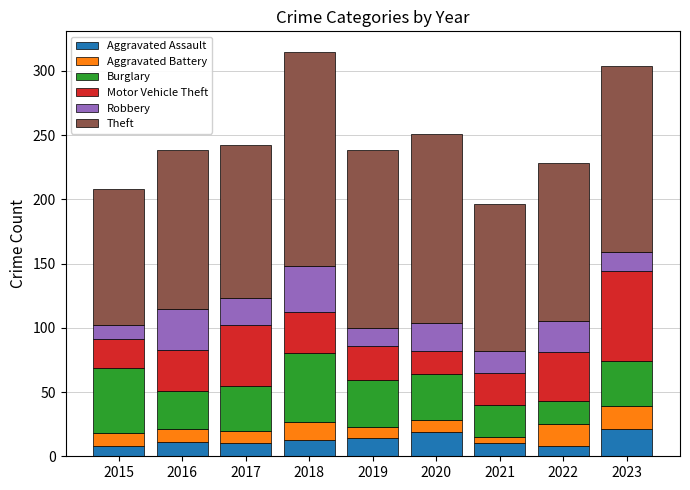

What is the minimum value for Aggravated Assault?

8